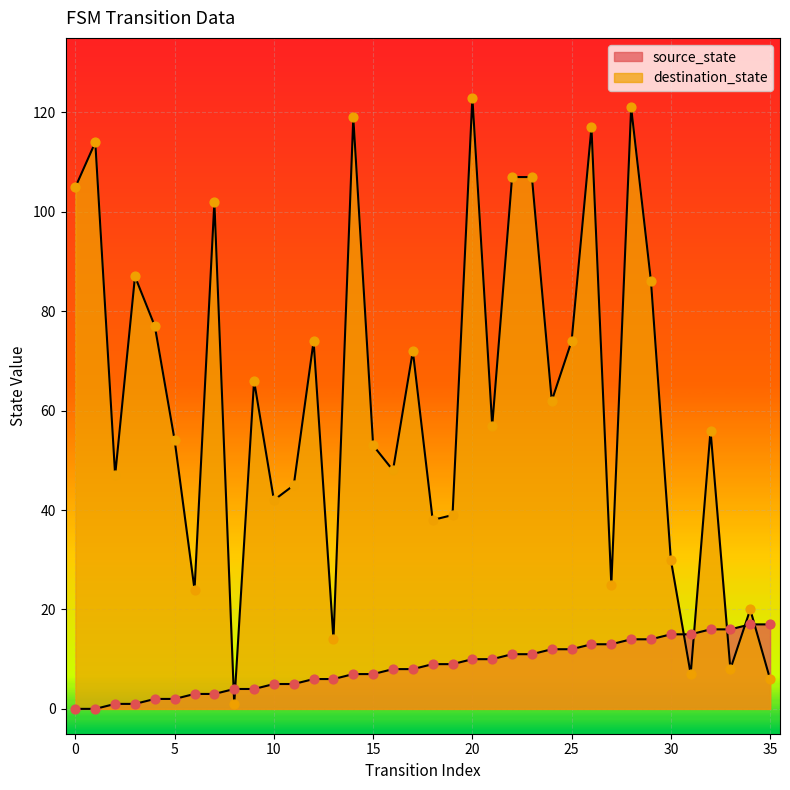

At how many categories does at least one series exceed 82?

11